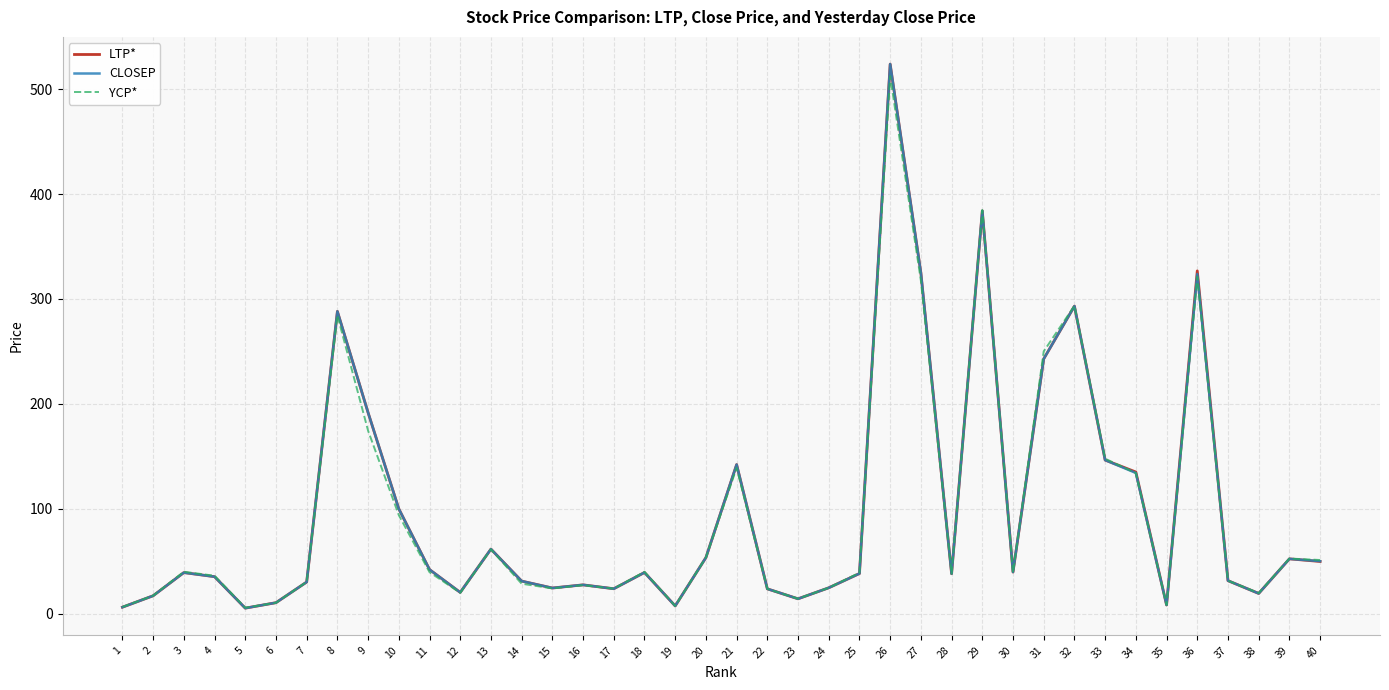

Between 13 and 32, which series saw the biggest shift?

YCP*